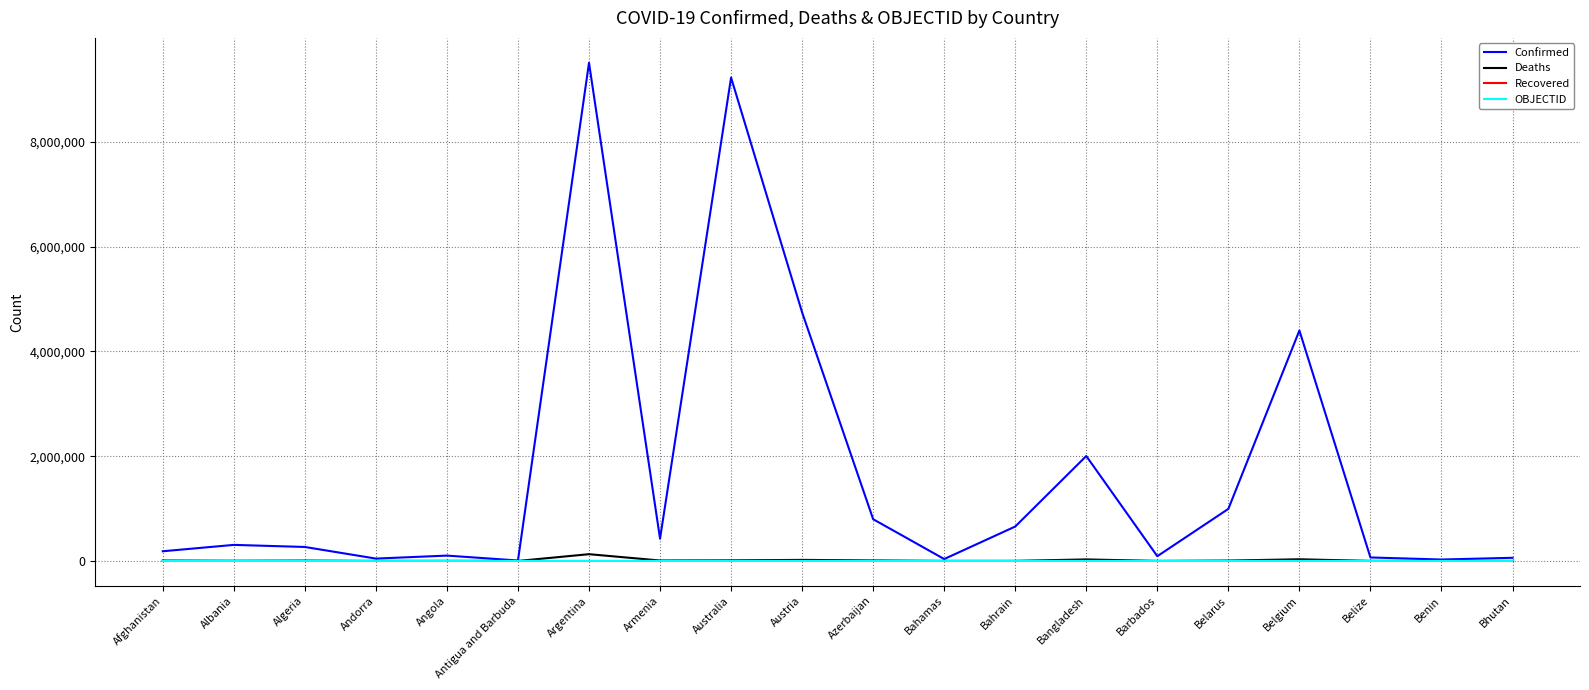

The Recovered series shows 0 at Benin. True or false?

True